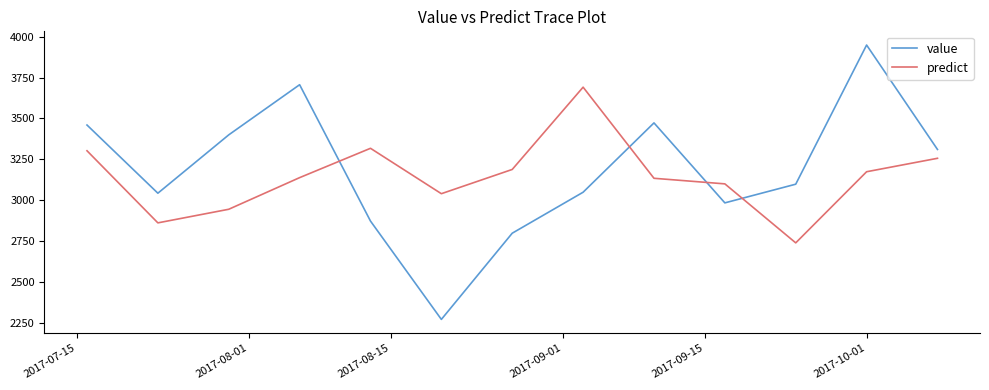

How many intersections are there between predict and value?

4